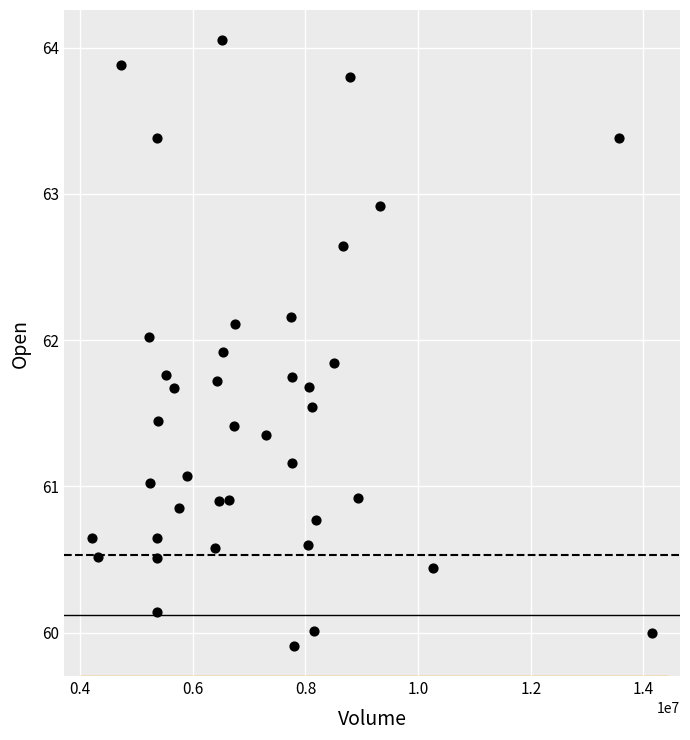

What is the range of X values (max minus min)?

9940900.0